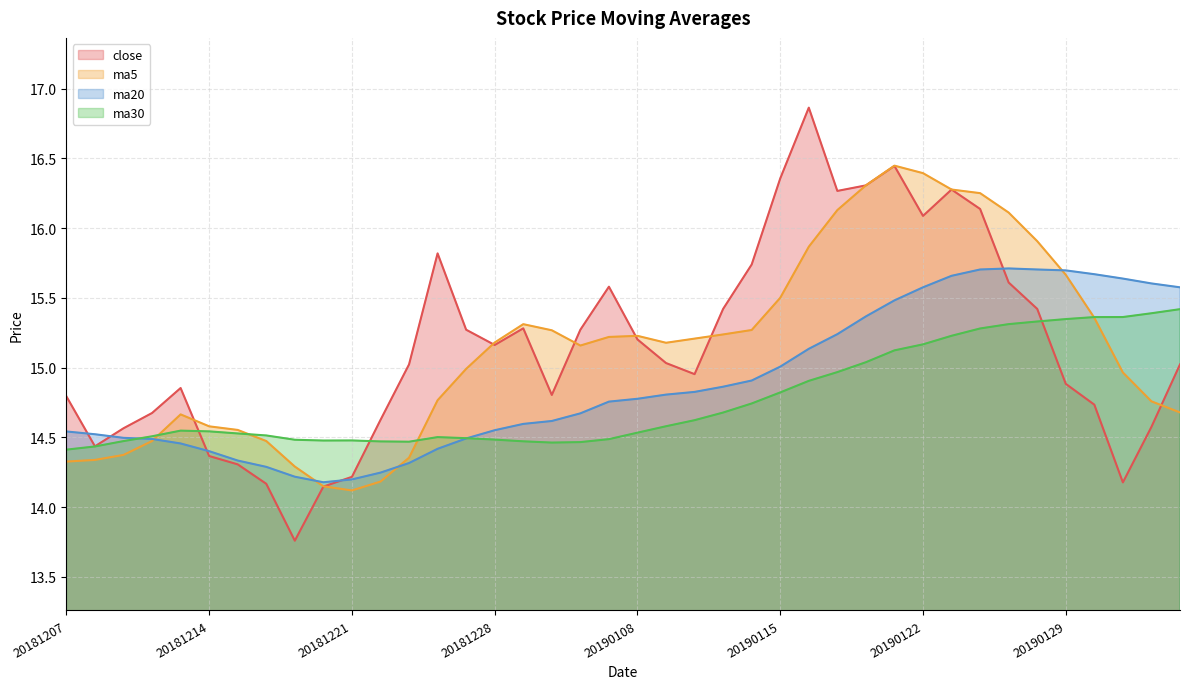

Reading left to right, transcribe all the data shown in this chart.

close: 20181207=14.8	20181210=14.4	20181211=14.6	20181212=14.7	20181213=14.9	20181214=14.4	20181217=14.3	20181218=14.2	20181219=13.8	20181220=14.1	20181221=14.2	20181224=14.6	20181225=15.0	20181226=15.8	20181227=15.3	20181228=15.2	20190102=15.3	20190103=14.8	20190104=15.3	20190107=15.6	20190108=15.2	20190109=15.0	20190110=15.0	20190111=15.4	20190114=15.7	20190115=16.4	20190116=16.9	20190117=16.3	20190118=16.3	20190121=16.4	20190122=16.1	20190123=16.3	20190124=16.1	20190125=15.6	20190128=15.4	20190129=14.9	20190130=14.7	20190131=14.2	20190201=14.6	20190211=15.0
ma5: 20181207=14.3	20181210=14.3	20181211=14.4	20181212=14.5	20181213=14.7	20181214=14.6	20181217=14.6	20181218=14.5	20181219=14.3	20181220=14.1	20181221=14.1	20181224=14.2	20181225=14.4	20181226=14.8	20181227=15.0	20181228=15.2	20190102=15.3	20190103=15.3	20190104=15.2	20190107=15.2	20190108=15.2	20190109=15.2	20190110=15.2	20190111=15.2	20190114=15.3	20190115=15.5	20190116=15.9	20190117=16.1	20190118=16.3	20190121=16.4	20190122=16.4	20190123=16.3	20190124=16.3	20190125=16.1	20190128=15.9	20190129=15.7	20190130=15.4	20190131=15.0	20190201=14.8	20190211=14.7
ma20: 20181207=14.5	20181210=14.5	20181211=14.5	20181212=14.5	20181213=14.5	20181214=14.4	20181217=14.3	20181218=14.3	20181219=14.2	20181220=14.2	20181221=14.2	20181224=14.2	20181225=14.3	20181226=14.4	20181227=14.5	20181228=14.6	20190102=14.6	20190103=14.6	20190104=14.7	20190107=14.8	20190108=14.8	20190109=14.8	20190110=14.8	20190111=14.9	20190114=14.9	20190115=15.0	20190116=15.1	20190117=15.2	20190118=15.4	20190121=15.5	20190122=15.6	20190123=15.7	20190124=15.7	20190125=15.7	20190128=15.7	20190129=15.7	20190130=15.7	20190131=15.6	20190201=15.6	20190211=15.6
ma30: 20181207=14.4	20181210=14.4	20181211=14.5	20181212=14.5	20181213=14.5	20181214=14.5	20181217=14.5	20181218=14.5	20181219=14.5	20181220=14.5	20181221=14.5	20181224=14.5	20181225=14.5	20181226=14.5	20181227=14.5	20181228=14.5	20190102=14.5	20190103=14.5	20190104=14.5	20190107=14.5	20190108=14.5	20190109=14.6	20190110=14.6	20190111=14.7	20190114=14.7	20190115=14.8	20190116=14.9	20190117=15.0	20190118=15.0	20190121=15.1	20190122=15.2	20190123=15.2	20190124=15.3	20190125=15.3	20190128=15.3	20190129=15.3	20190130=15.4	20190131=15.4	20190201=15.4	20190211=15.4